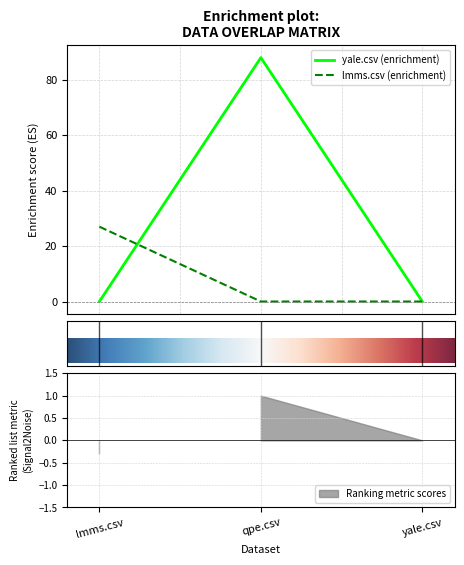

Where is lmms.csv nearest to the value 13?

qpe.csv